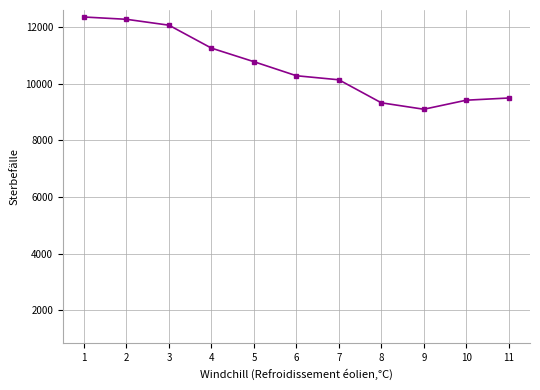

The chart shows a value of 9320 at 8. True or false?

True